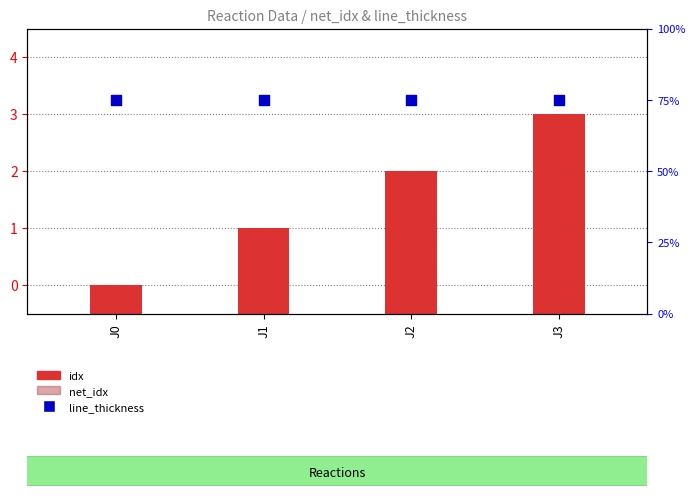

Which series contains the lowest Y value?

net_idx